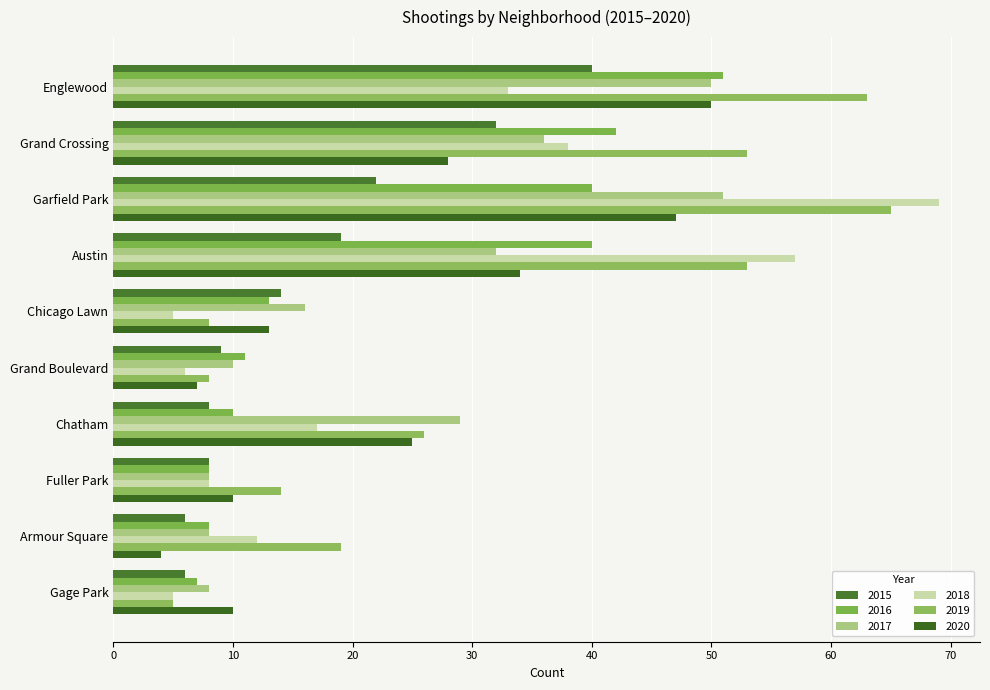

How many values in the 2019 series are below 26?

5